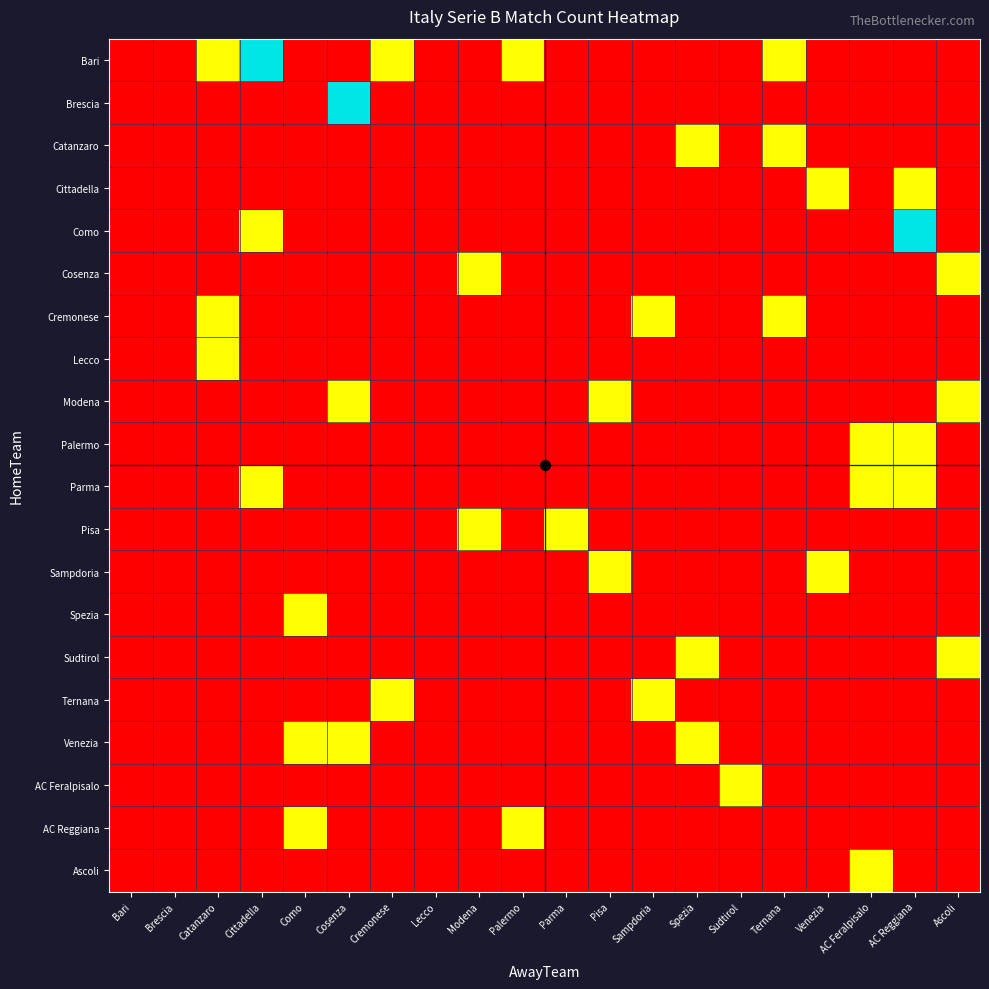

Which series has the largest range (max minus min)?

Bari